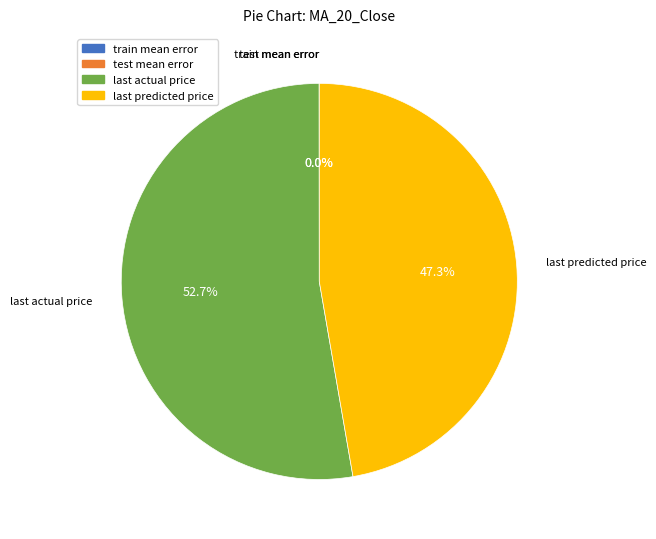

What is the largest slice in the pie chart?

last actual price